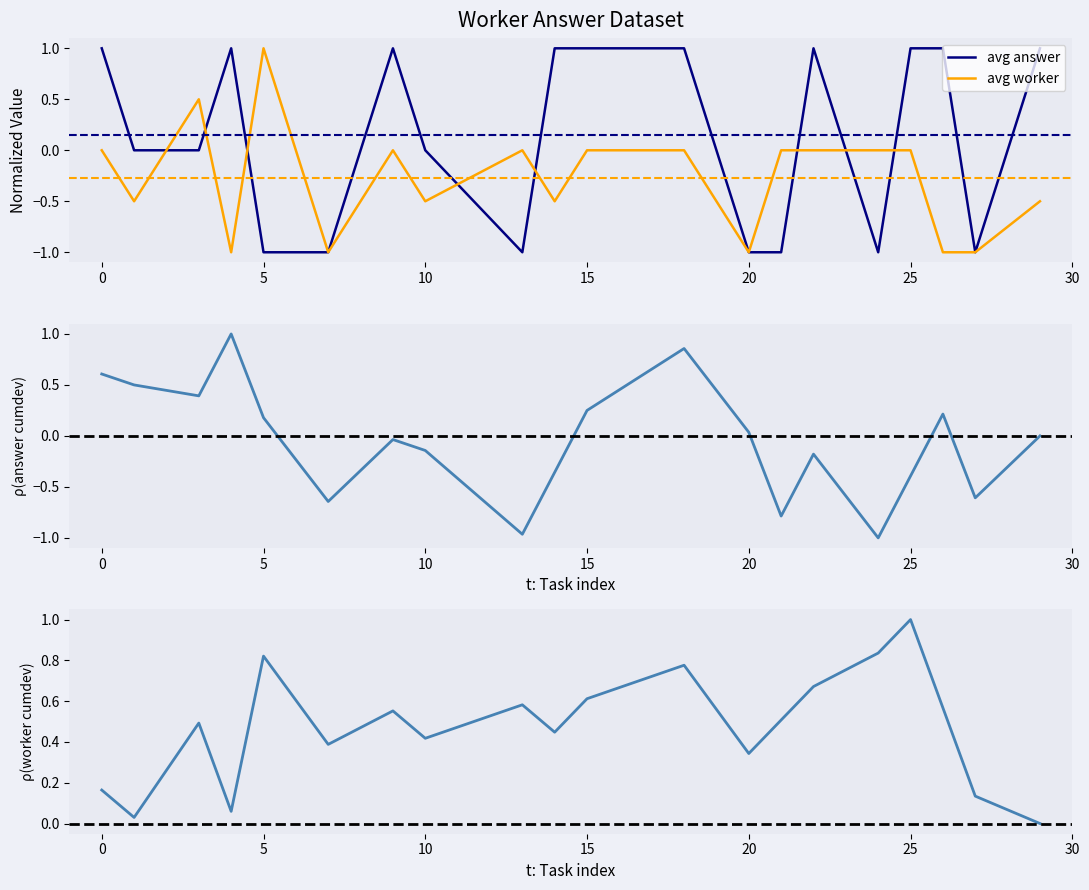

How many lines are shown in the chart?

4